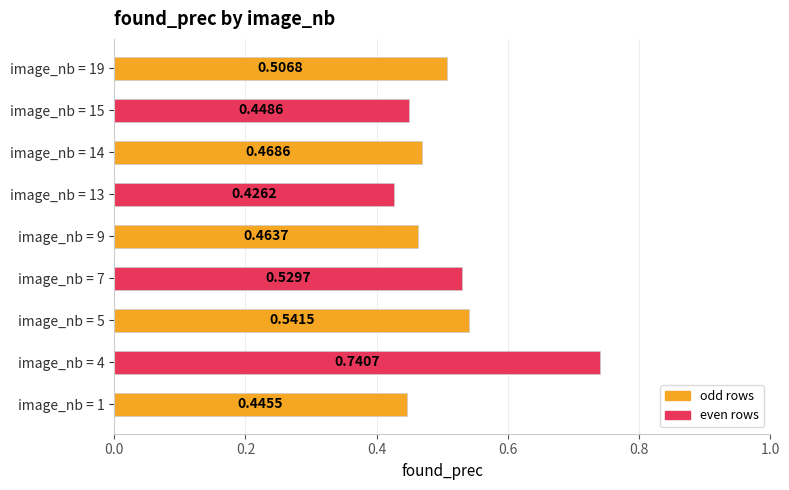

Between image_nb = 19 and image_nb = 13, which is larger?

image_nb = 19